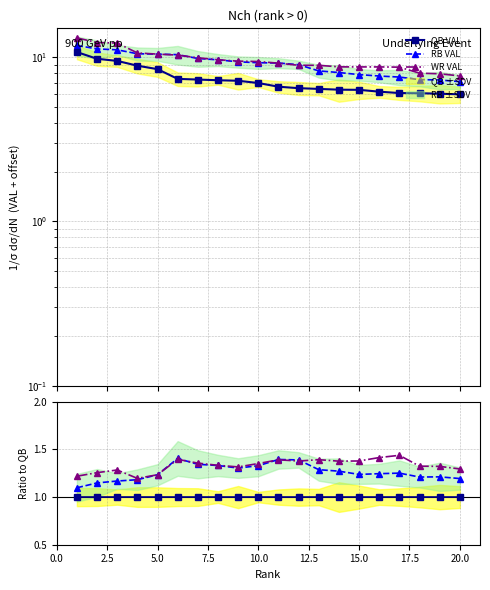

What is the lowest value of the QB VAL series?

5.9